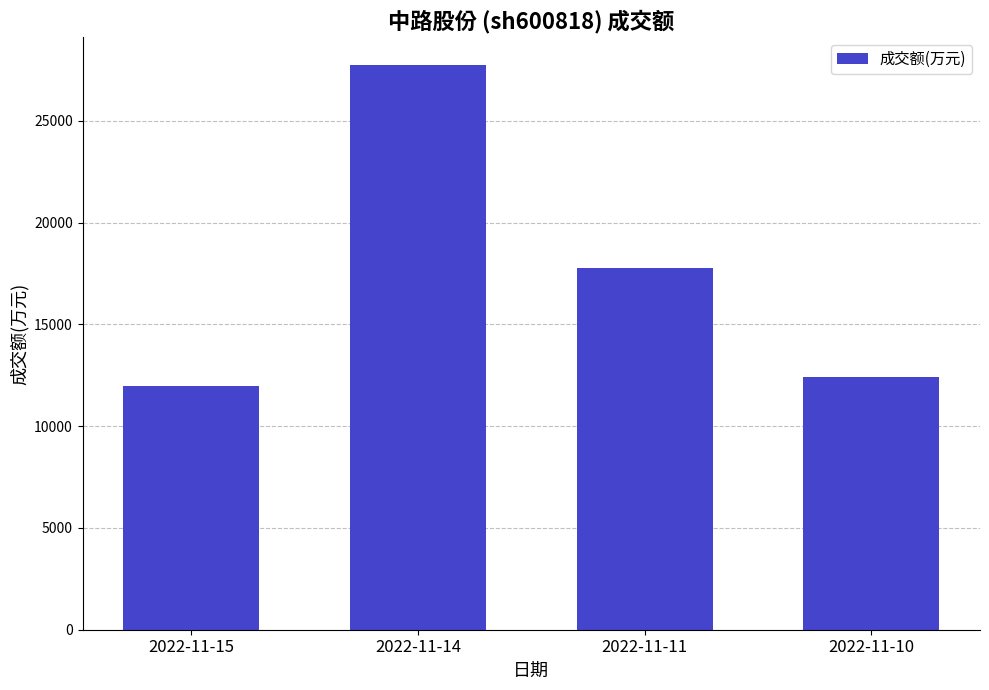

How many bars are there in total?

4